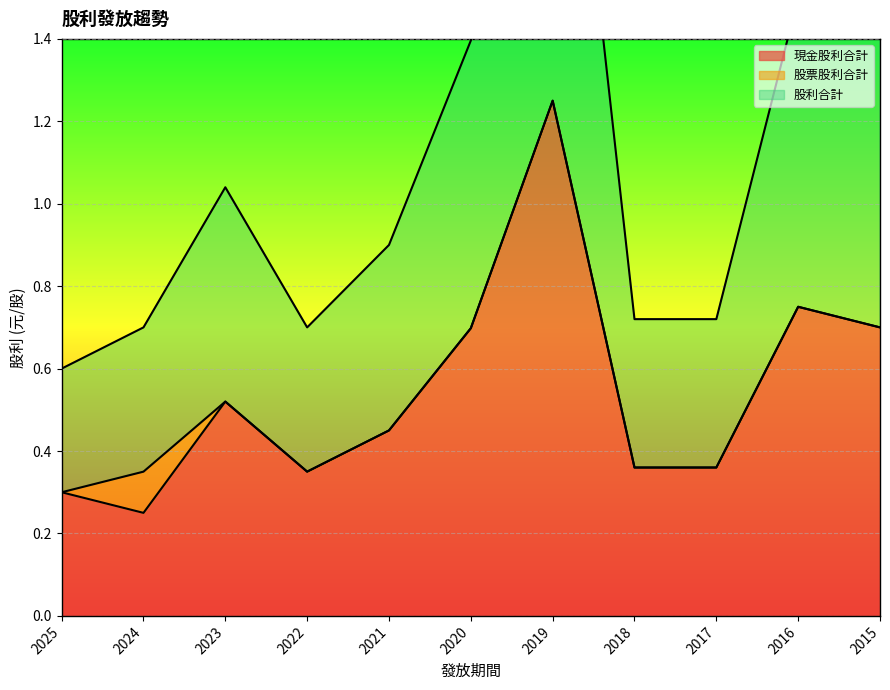

Is it true that 現金股利合計 equals 0.7 at 2023?

False